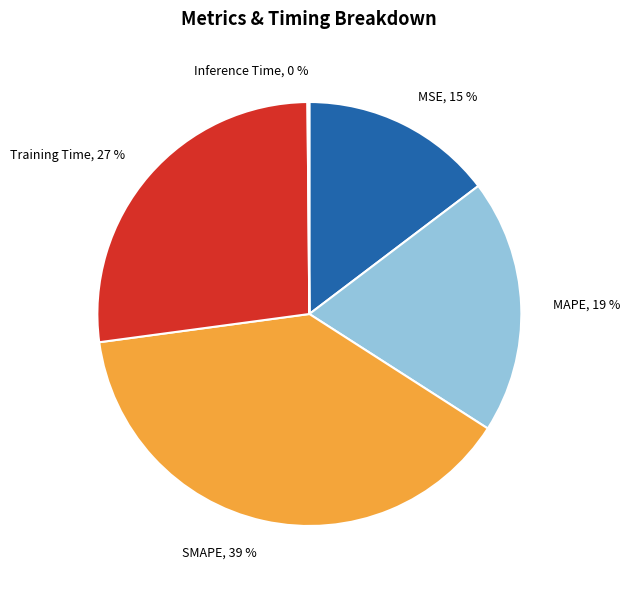

Is there a majority slice in this chart?

No